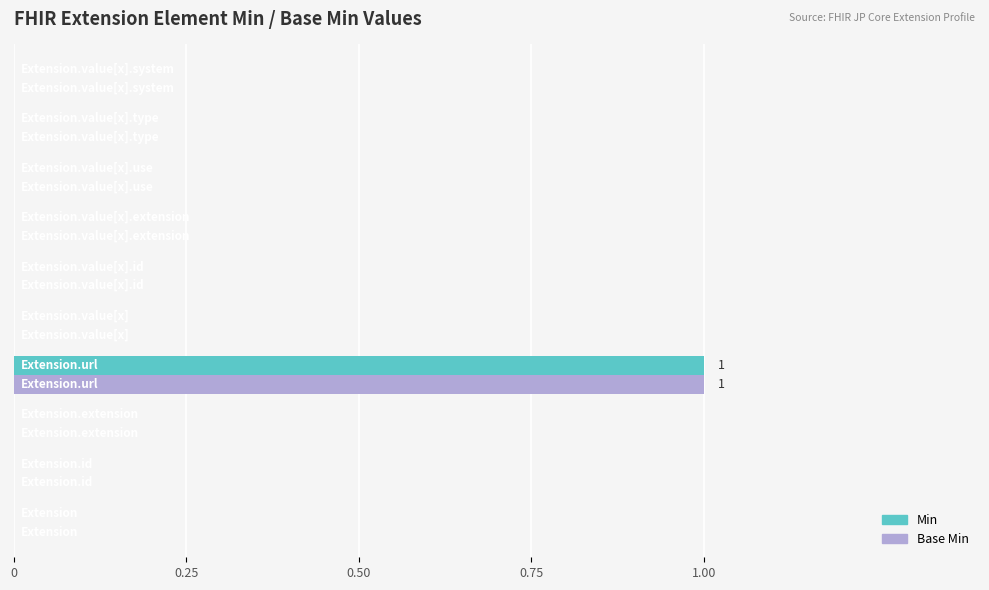

What are all the series names shown in the legend?

Min, Base Min